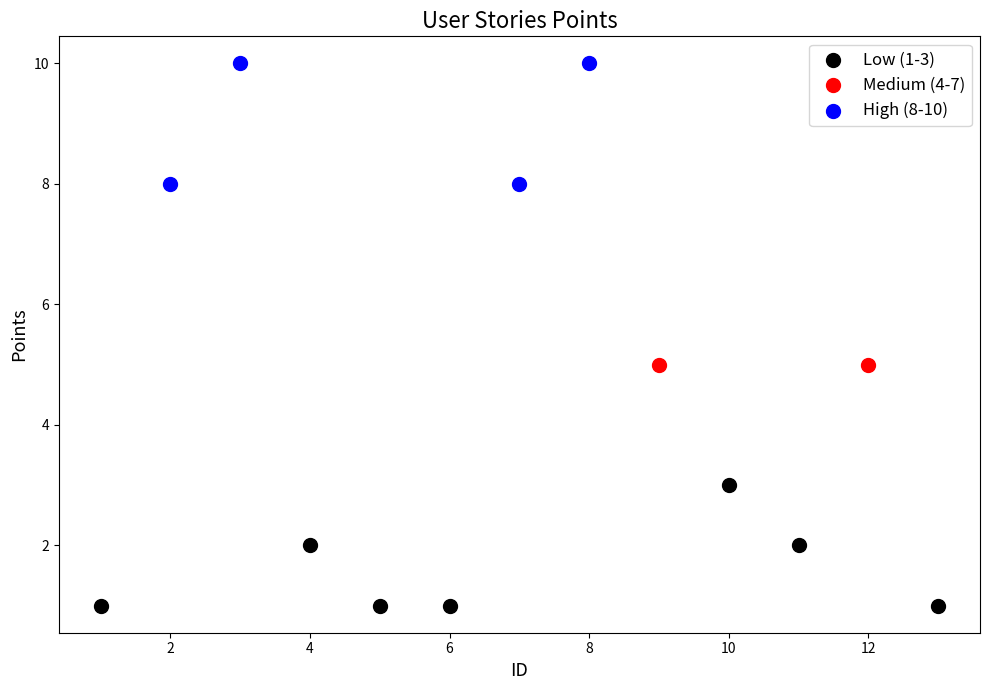

What are all the series names shown in the legend?

Low (1-3), Medium (4-7), High (8-10)